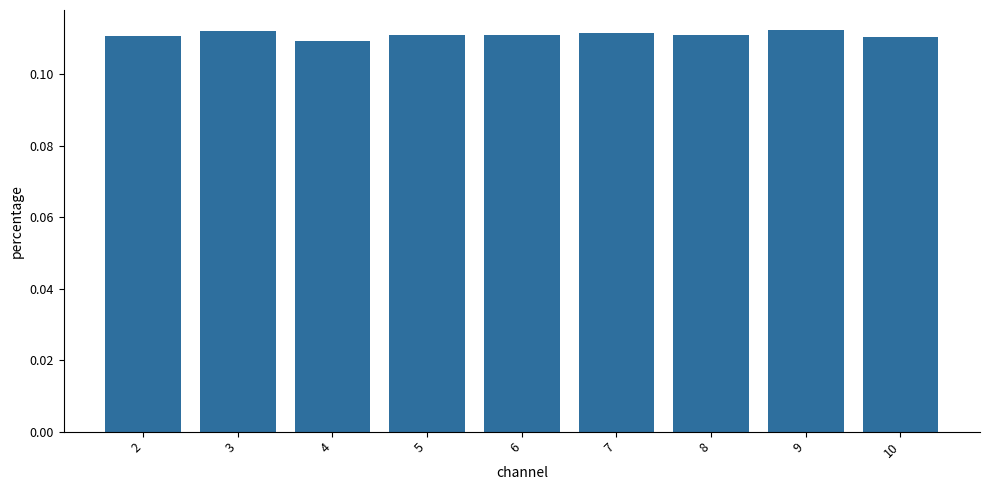

Between 4 and 9, which is larger?

9